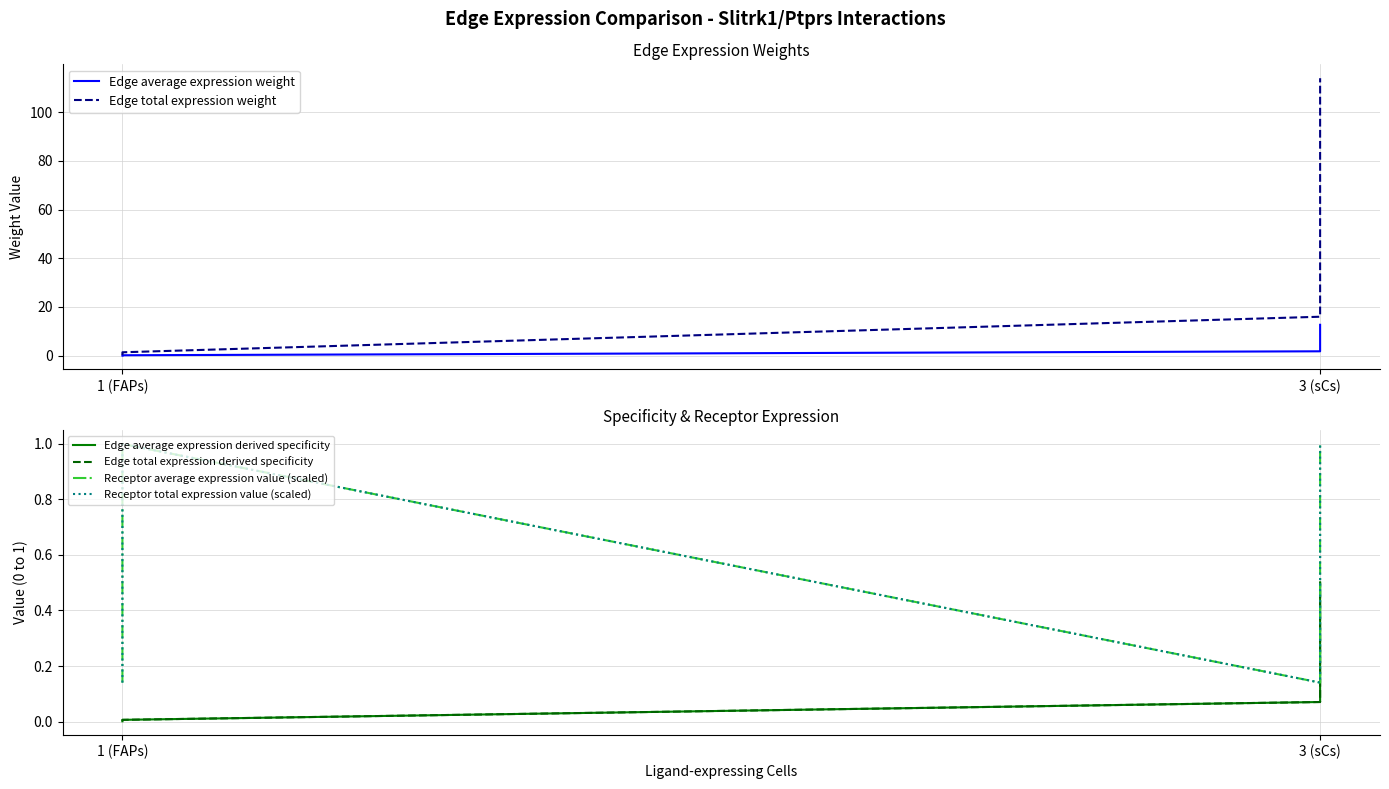

Count the Receptor total expression value (scaled) values in the range 0 to 1.

6